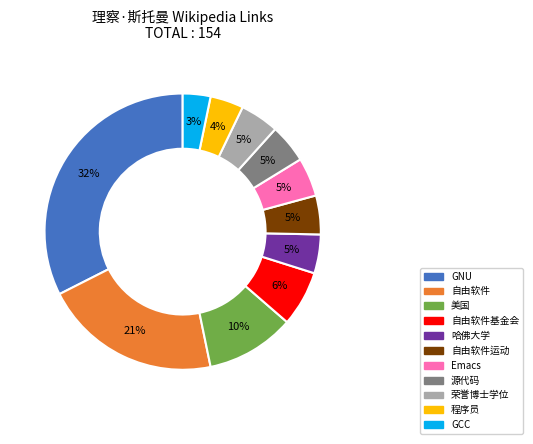

To the nearest percent, what is the difference between the largest and smallest slice percentages?

29%